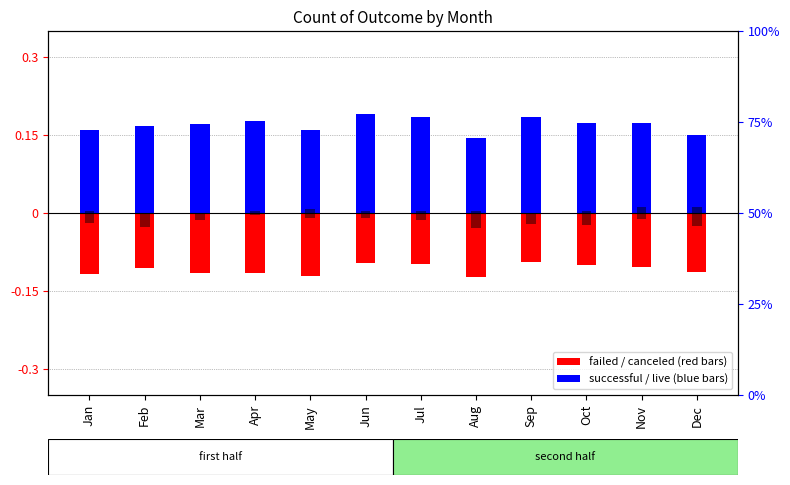

Where is successful nearest to the value 0?

Aug